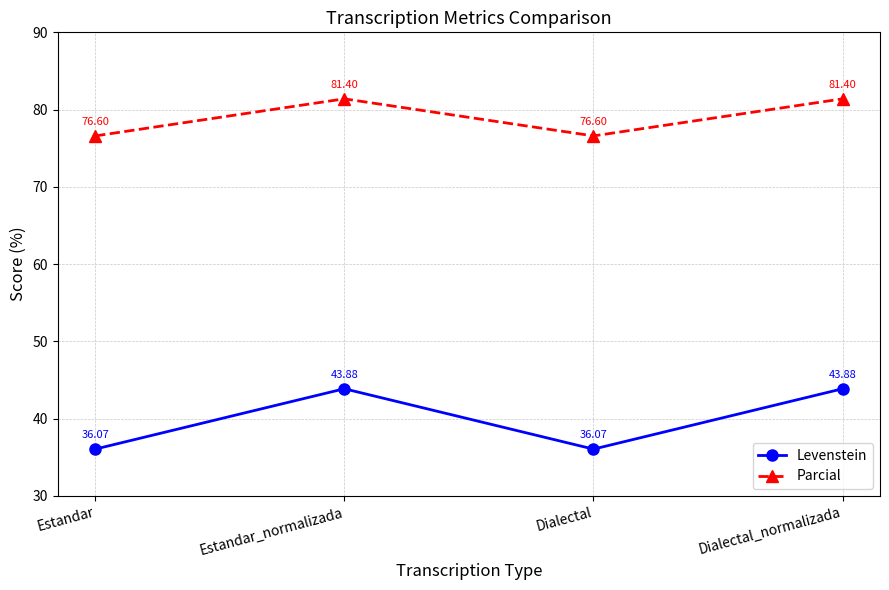

Is the value of Parcial at Estandar greater than the value of Levenstein at Estandar?

Yes